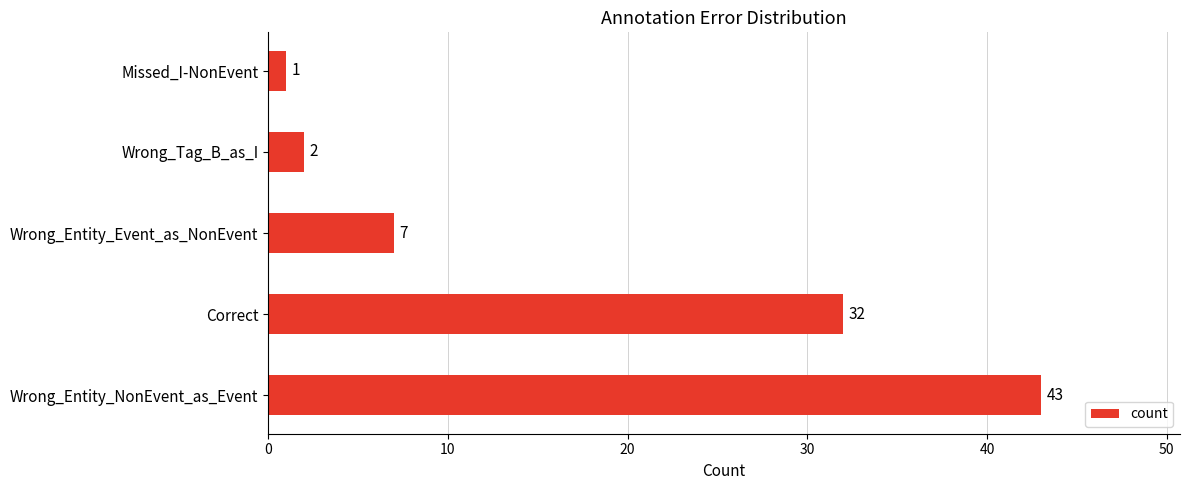

What is the change in value from Correct to Wrong_Entity_Event_as_NonEvent?

-25